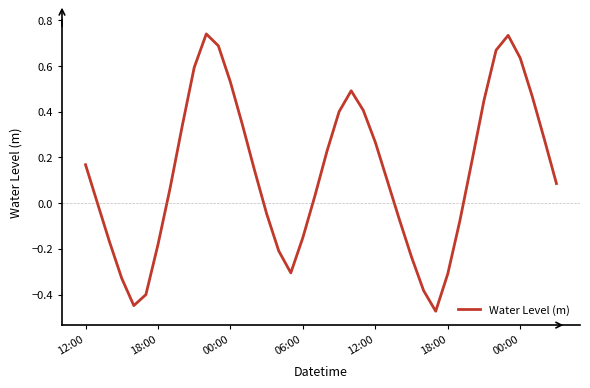

Is this an area chart (filled region under the line)?

No